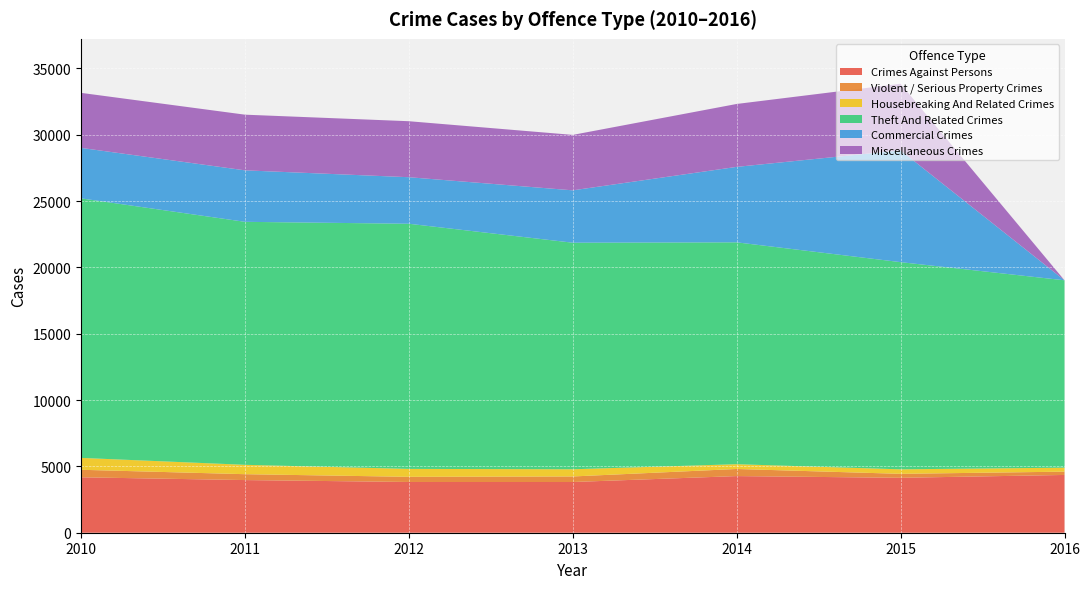

Reading left to right, transcribe all the data shown in this chart.

Crimes Against Persons: 2010=4177	2011=3969	2012=3824	2013=3822	2014=4269	2015=4139	2016=4354
Violent / Serious Property Crimes: 2010=567	2011=443	2012=389	2013=418	2014=535	2015=299	2016=249
Housebreaking And Related Crimes: 2010=896	2011=706	2012=598	2013=543	2014=360	2015=340	2016=300
Theft And Related Crimes: 2010=19560	2011=18314	2012=18476	2013=17075	2014=16722	2015=15615	2016=14122
Commercial Crimes: 2010=3804	2011=3880	2012=3507	2013=3947	2014=5687	2015=8426	2016=0
Miscellaneous Crimes: 2010=4148	2011=4196	2012=4221	2013=4179	2014=4742	2015=5020	2016=0